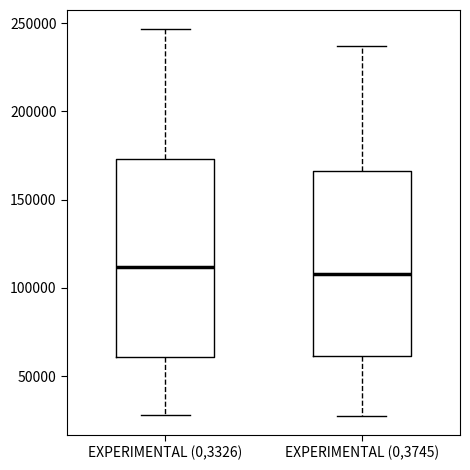

Reading left to right, transcribe this box plot: for each box, give where its median line is, the range the box spans, and where its two whiskers end, as read against the y-axis. The values are not printed on the chart, so give them approximately, as read against the axis.

EXPERIMENTAL (0,3326): median 110000, box 60000 to 175000, whiskers 30000 to 245000
EXPERIMENTAL (0,3745): median 110000, box 60000 to 165000, whiskers 30000 to 235000